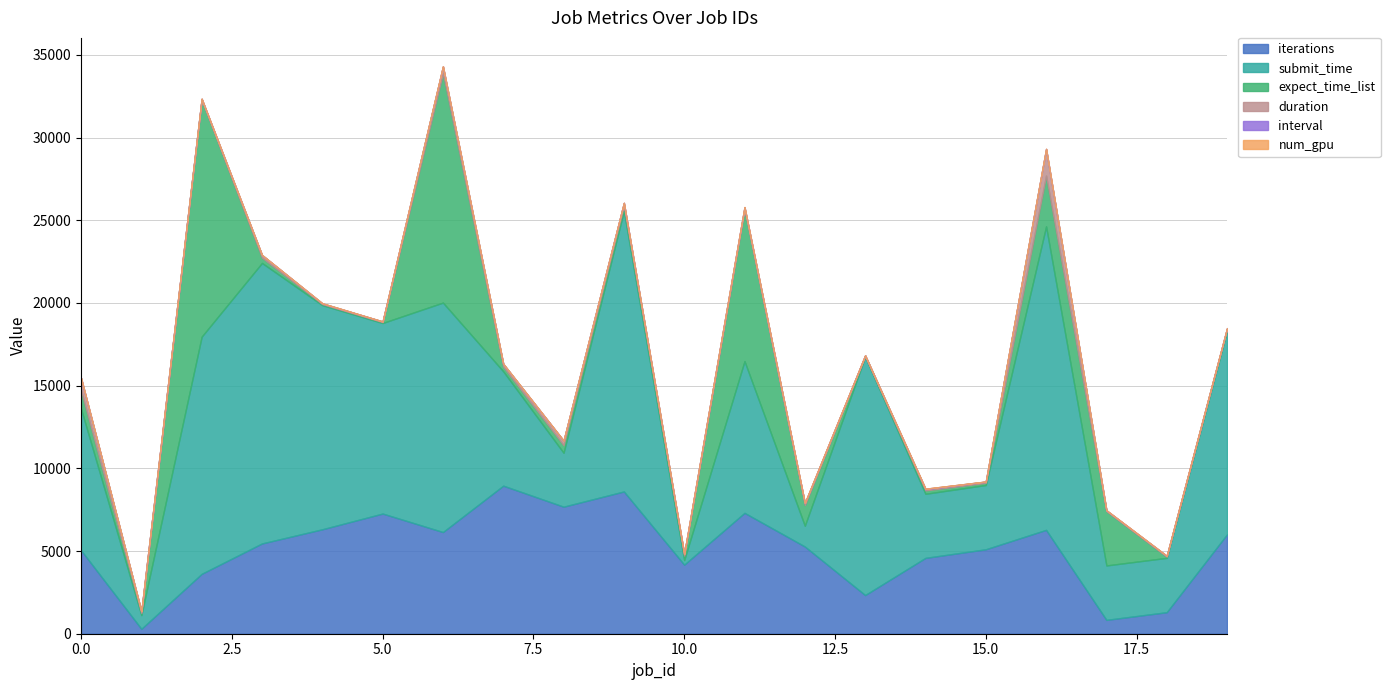

Which series changed the most between 4 and 9?

submit_time